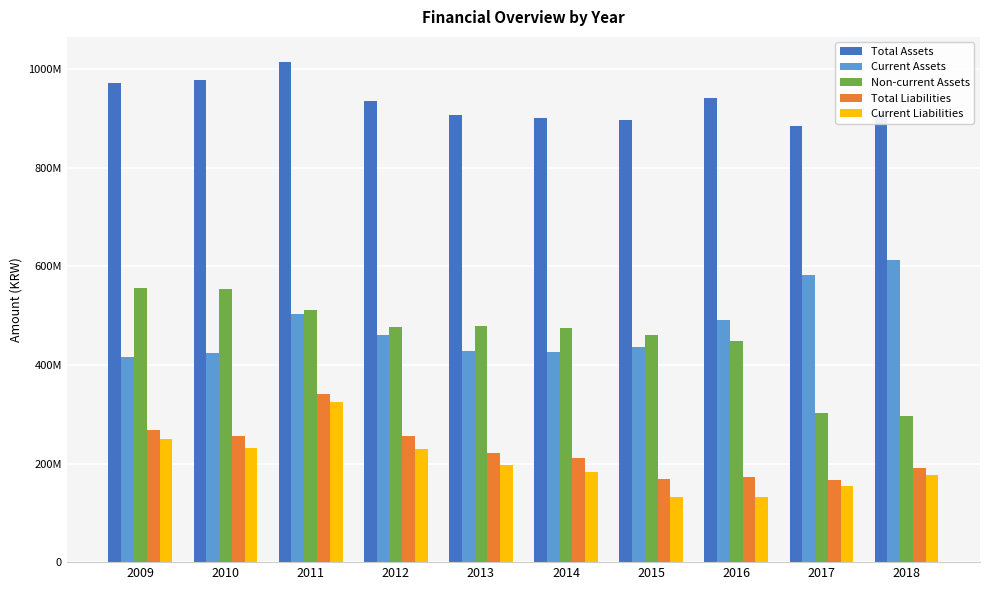

Where does the Total Assets series first go above 936810385?

2009